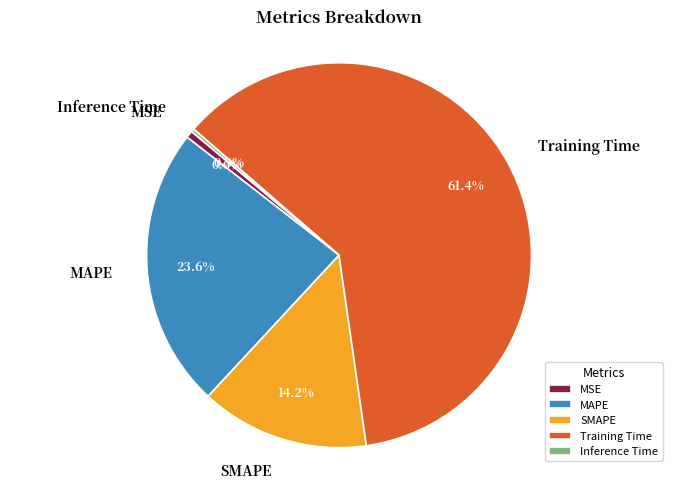

Which category has the biggest portion of the pie?

Training Time